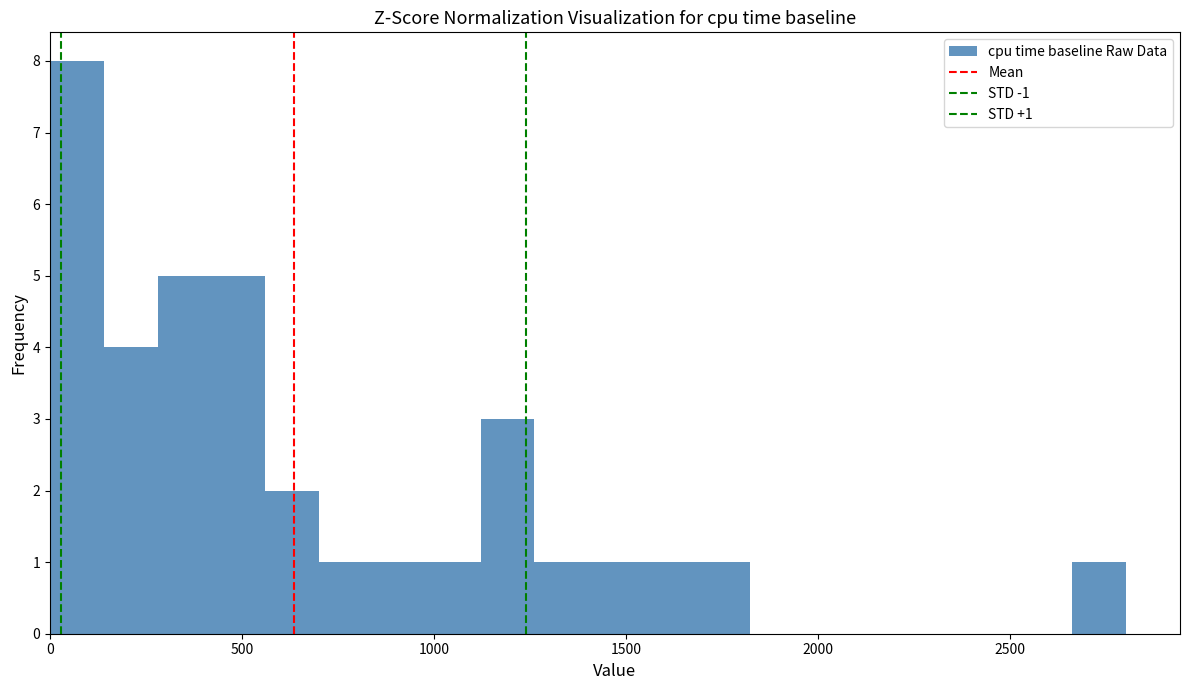

Around what value on the x-axis is the tallest bar? Give the approximate position of its centre, as read against the axis.

50